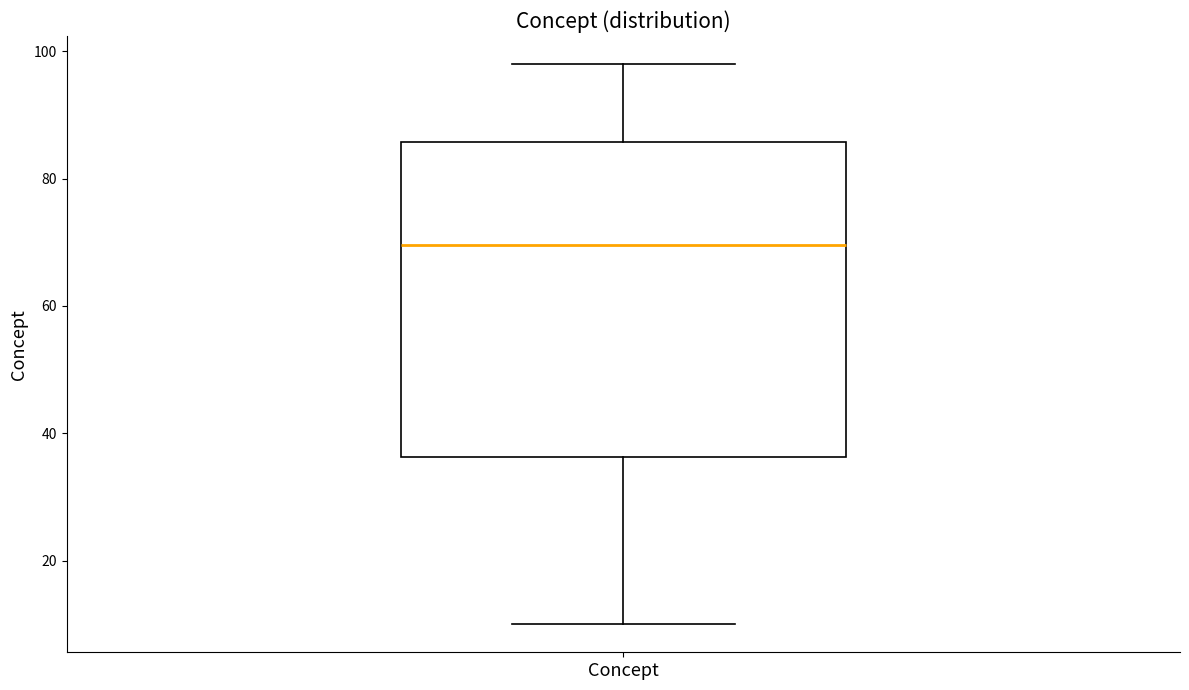

Read this box plot against the y-axis: the position of the median line, the range covered by the box, and the ends of both whiskers. The values are not printed on the chart, so give them approximately, as read against the axis.

median 70, box 36 to 86, whiskers 10 to 98